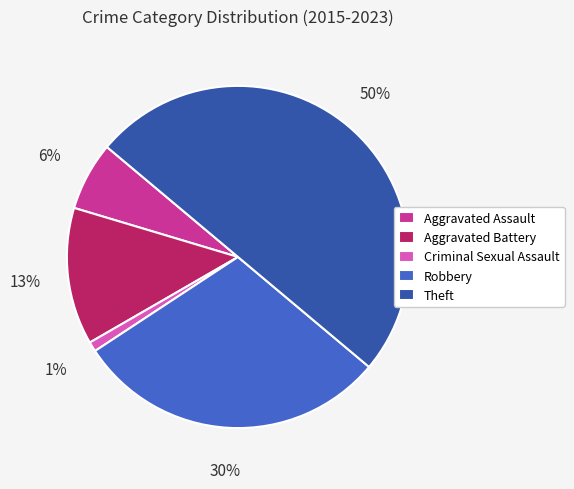

Is Robbery the majority of the pie?

No